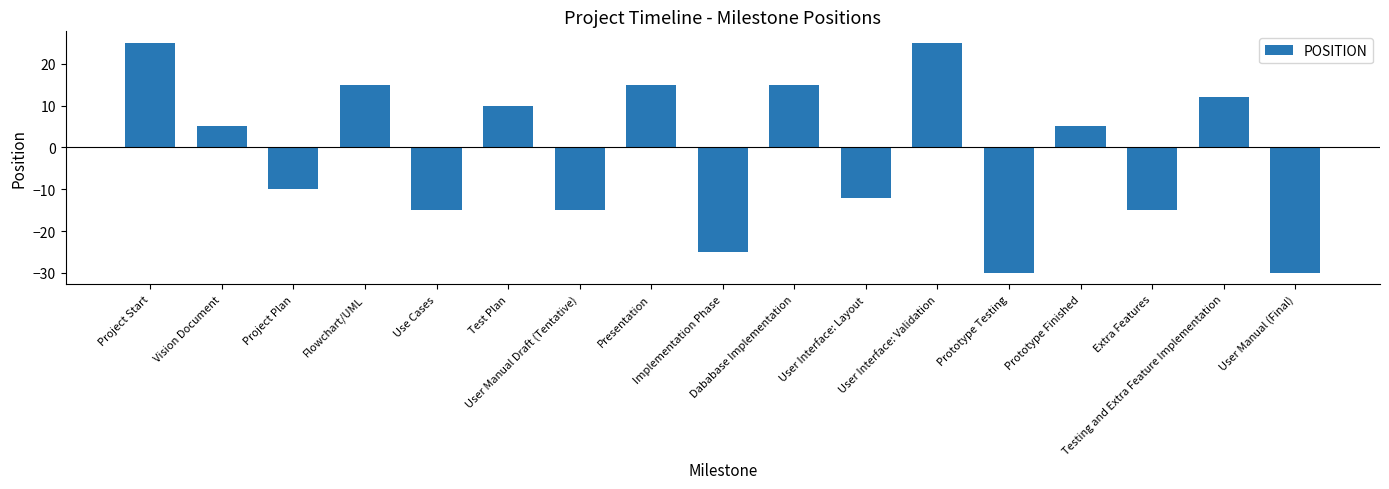

What is the smallest value displayed?

-30